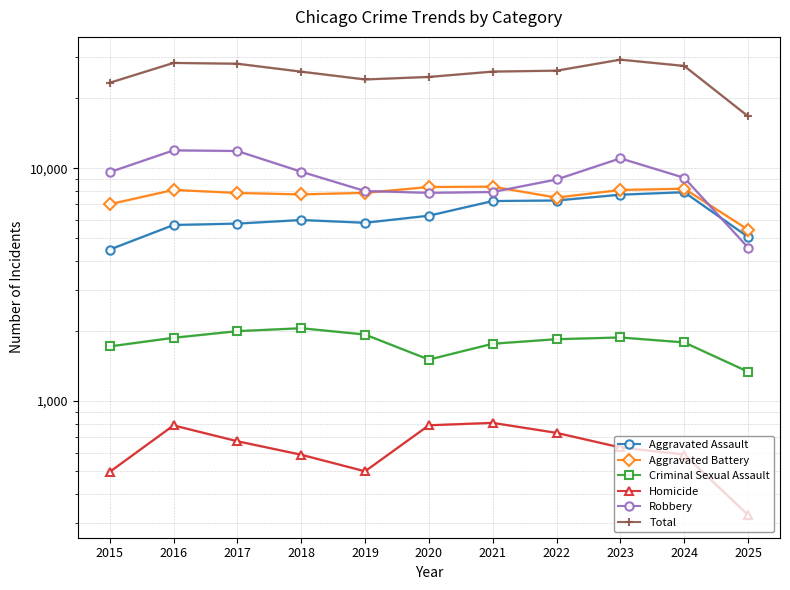

How many categories are shown in the chart?

11